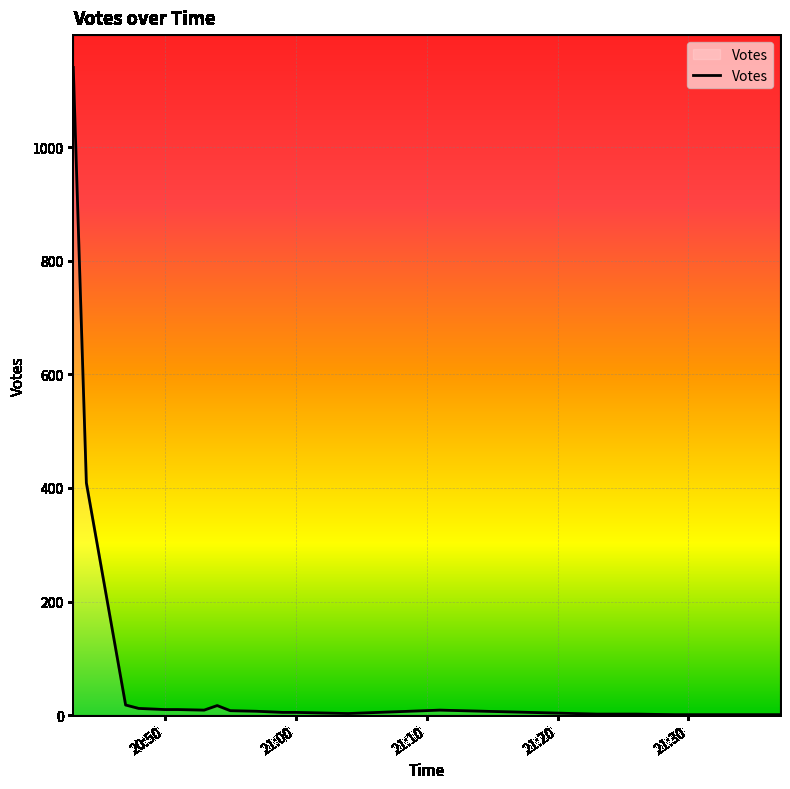

What is the difference between the maximum and minimum values?

1139